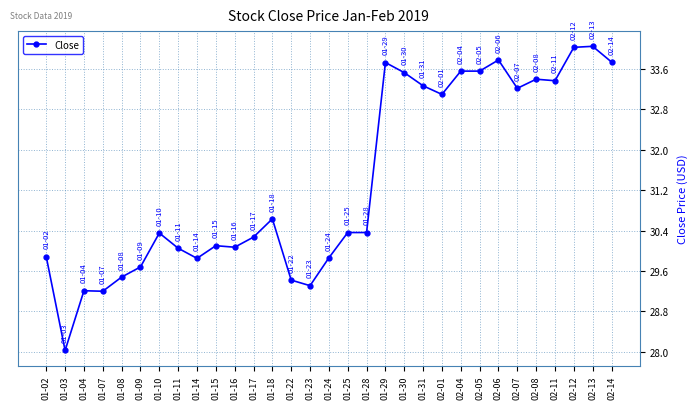

What is the greatest value displayed?

34.0